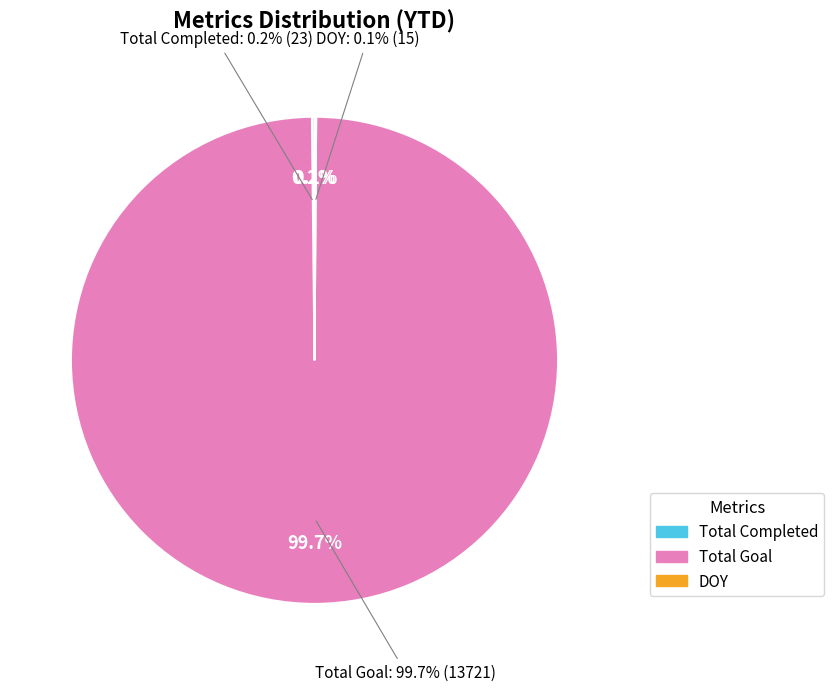

Count the number of slices in the pie.

5